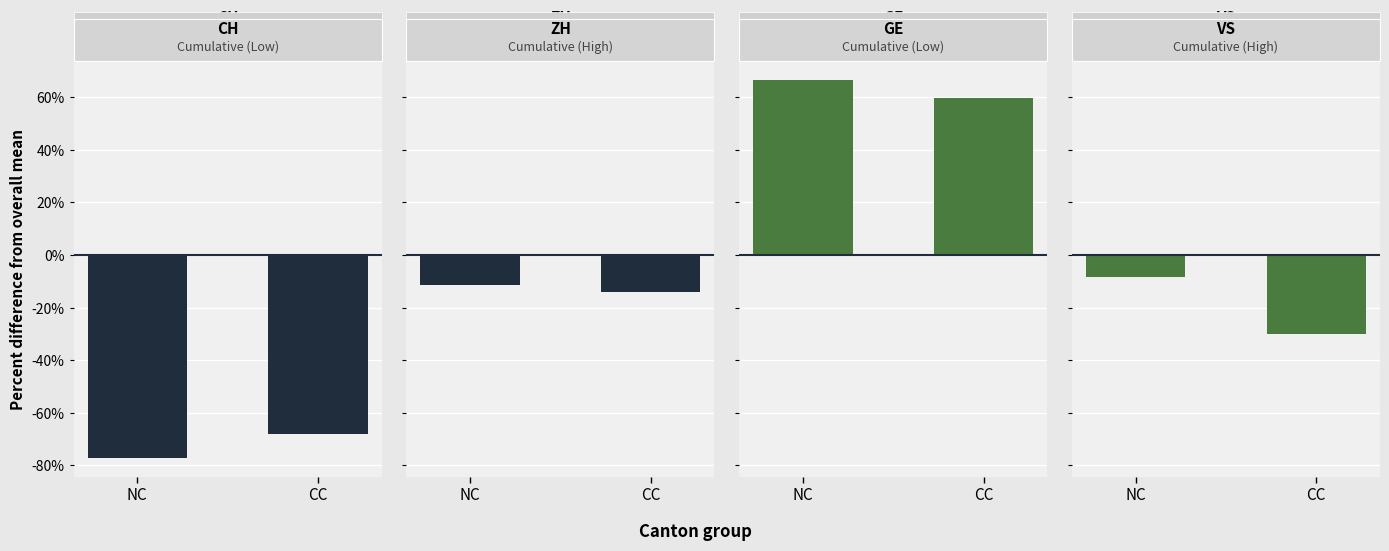

Does the chart contain any negative values?

Yes